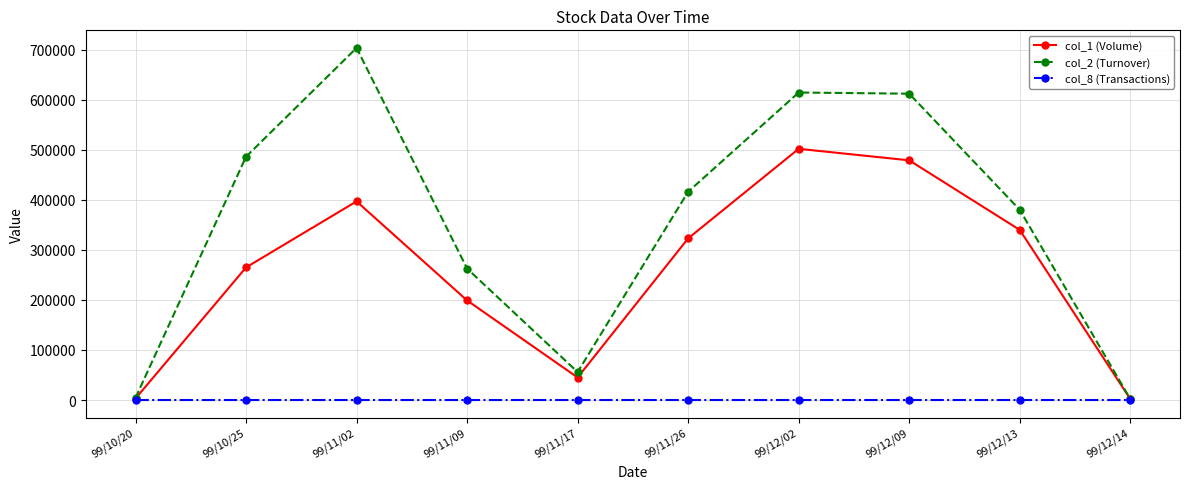

Which series has the largest total across all categories?

col_2 (Turnover)